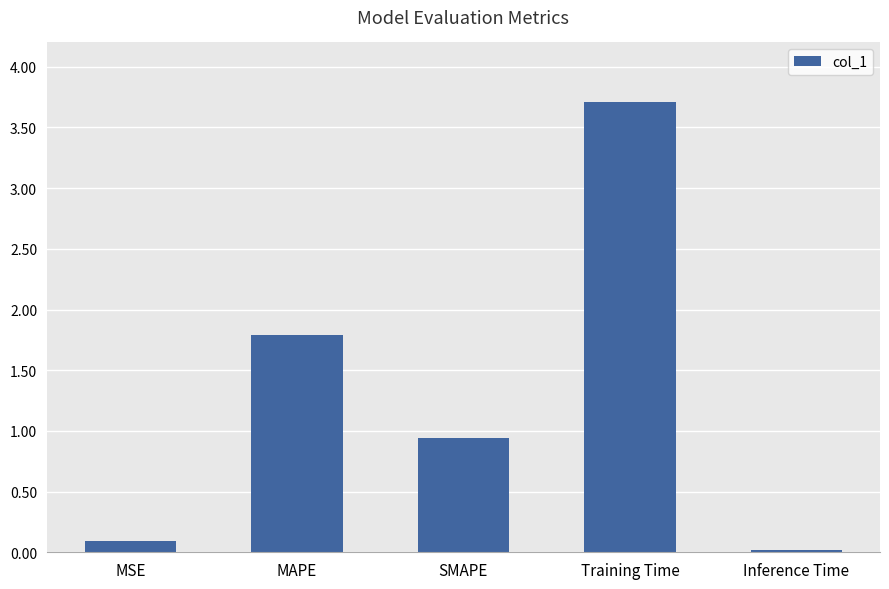

The chart shows a value of 0.4 at SMAPE. True or false?

False